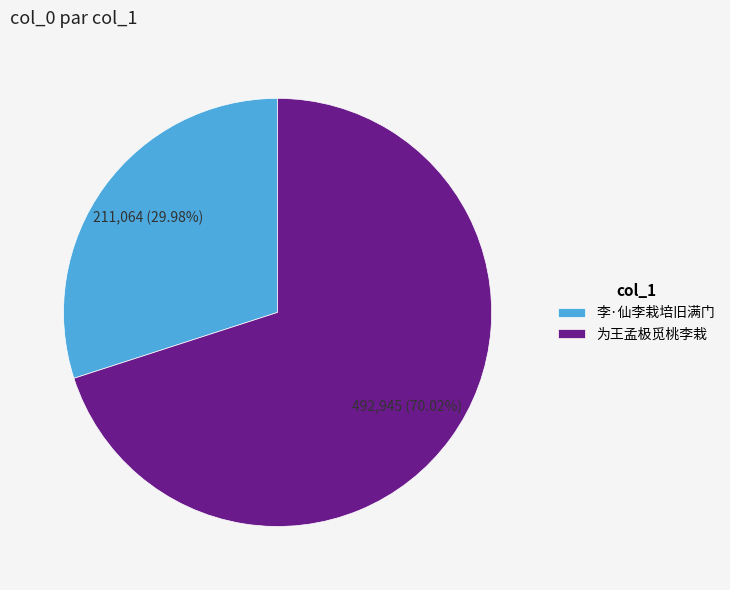

How many slices are in this pie chart?

2